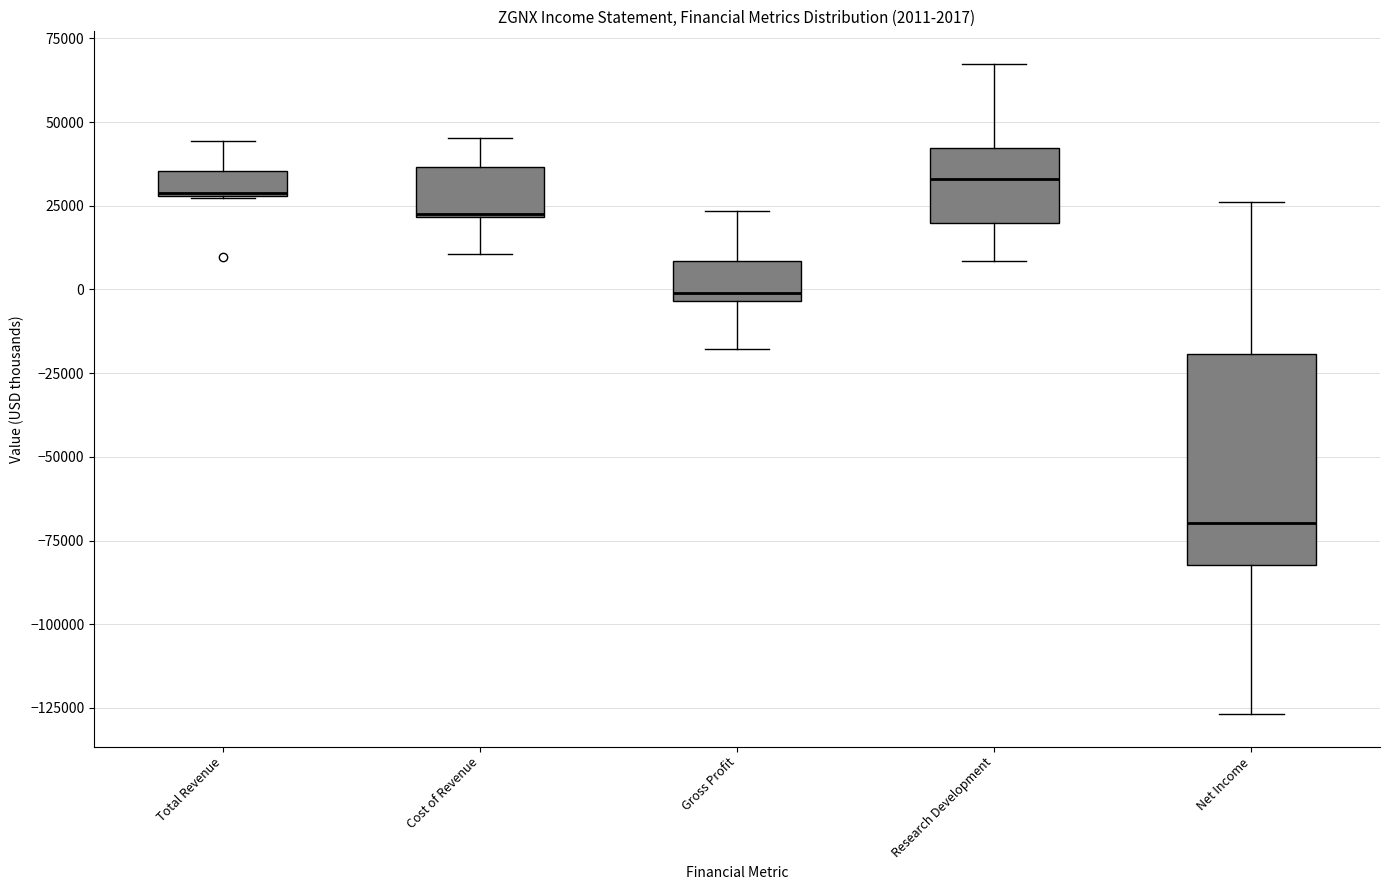

Which box is the tallest, from its lower edge to its upper edge?

Net Income